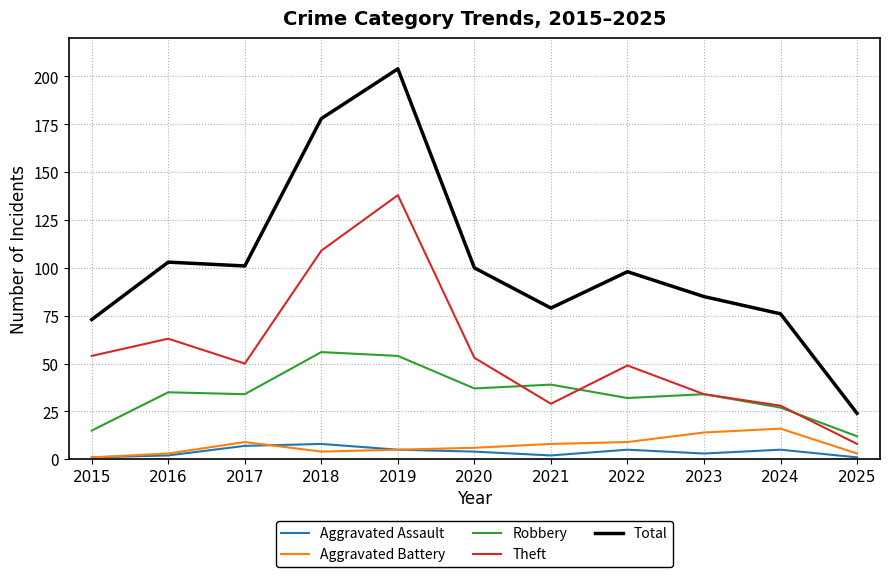

Rank the series by their maximum value, from highest to lowest.

Total, Theft, Robbery, Aggravated Battery, Aggravated Assault